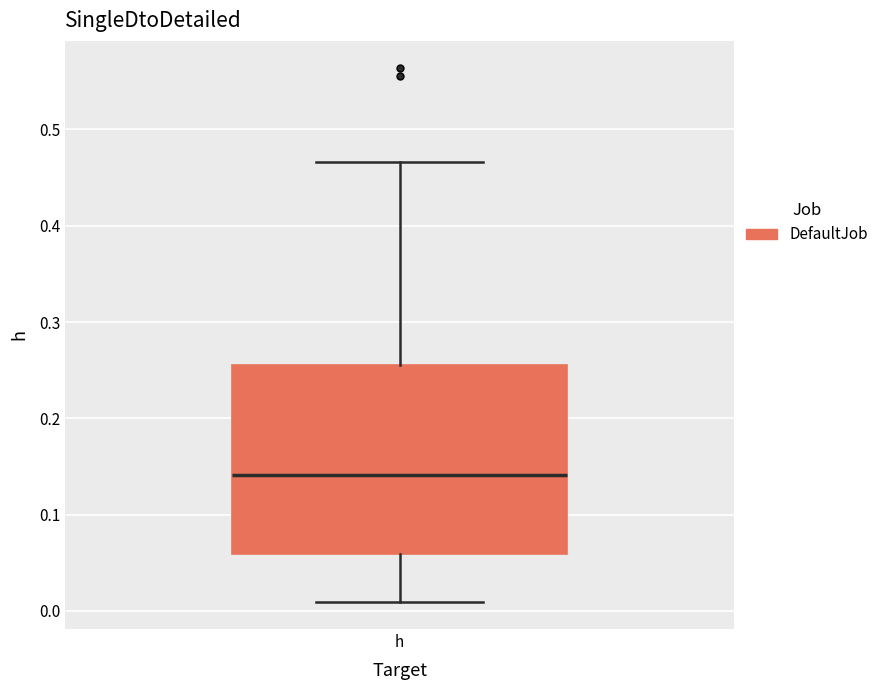

Transcribe this box plot: give where the median line is, the range the box spans, and where the two whiskers end, as read against the y-axis. The values are not printed on the chart, so give them approximately, as read against the axis.

median 0.14, box 0.06 to 0.26, whiskers 0.01 to 0.47